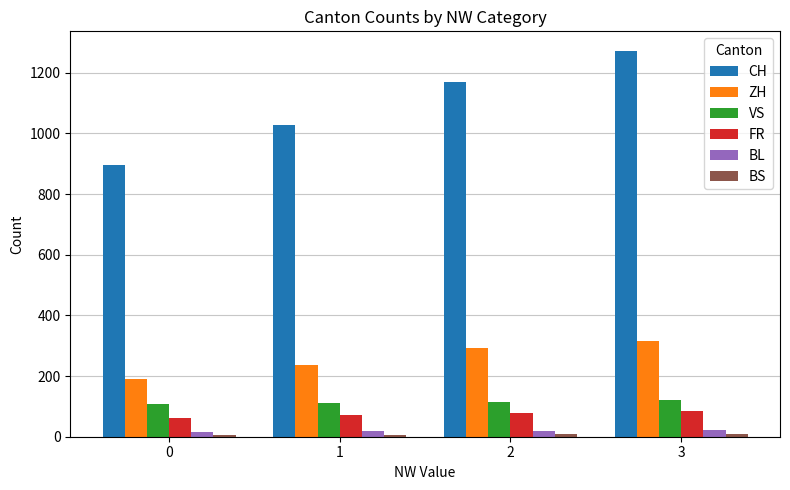

What is the value of the FR bar at the 4th from the left?

84